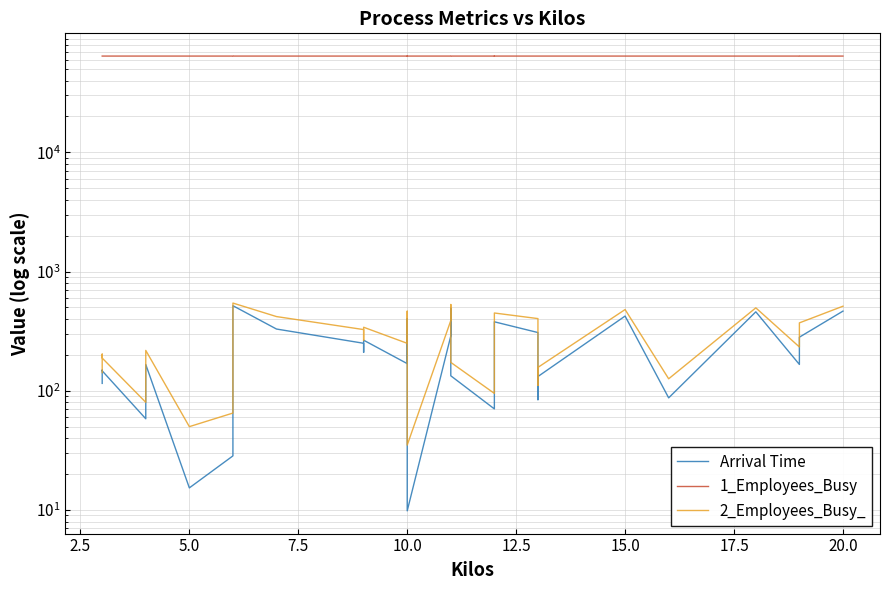

Reading right to left, what are all the values shown in this chart?

Arrival Time: 465.6	281.4	166.2	459.4	87.2	423.2	131.6	84.1	307.8	378.8	218.8	70.4	133.5	492.3	288.1	9.8	401.2	220.6	168.9	265.6	210.1	250.2	329.4	516.9	335.2	274.5	218.3	28.4	15.3	166.0	58.2	146.9	149.2	115.3
1_Employees_Busy: 64181.0	64181.0	64182.0	64181.0	64181.0	64181.0	64181.0	64181.0	64181.0	64181.0	64182.0	64181.0	64182.0	64181.0	64181.0	64181.0	64181.0	64182.0	64181.0	64181.0	64181.0	64181.0	64181.0	64179.0	64181.0	64181.0	64181.0	64181.0	64181.0	64181.0	64181.0	64181.0	64181.0	64181.0
2_Employees_Busy_: 512.0	371.0	233.0	496.0	126.0	480.0	157.0	111.0	403.0	449.0	295.0	95.0	173.0	529.0	388.0	35.0	465.0	311.0	250.0	341.0	265.0	326.0	419.0	544.0	434.0	356.0	280.0	65.0	50.0	218.0	80.0	188.0	203.0	142.0